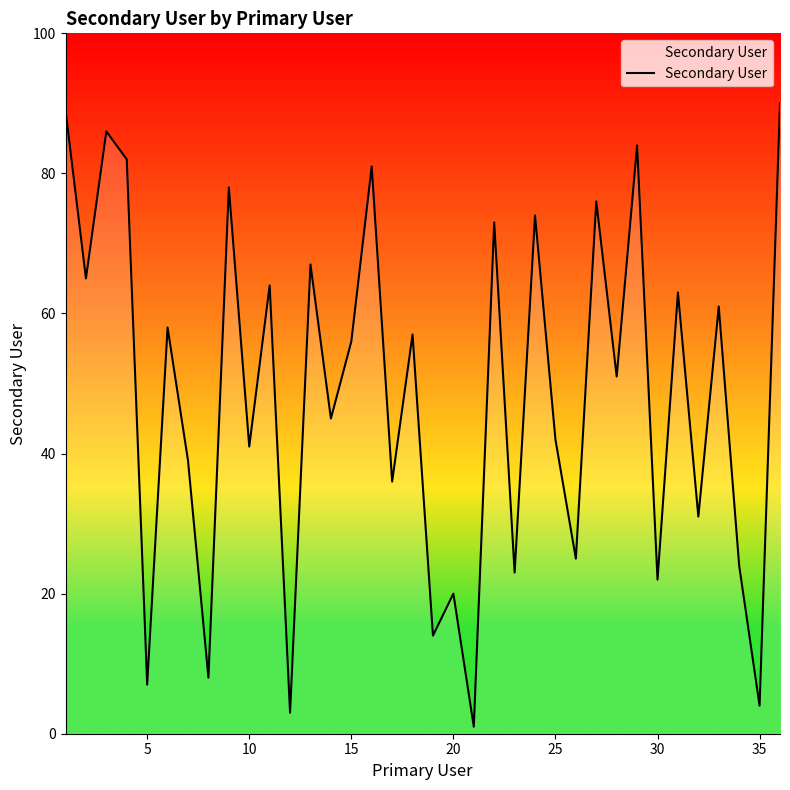

Reading left to right, transcribe all the data shown in this chart.

89	65	86	82	7	58	39	8	78	41	64	3	67	45	56	81	36	57	14	20	1	73	23	74	42	25	76	51	84	22	63	31	61	24	4	90